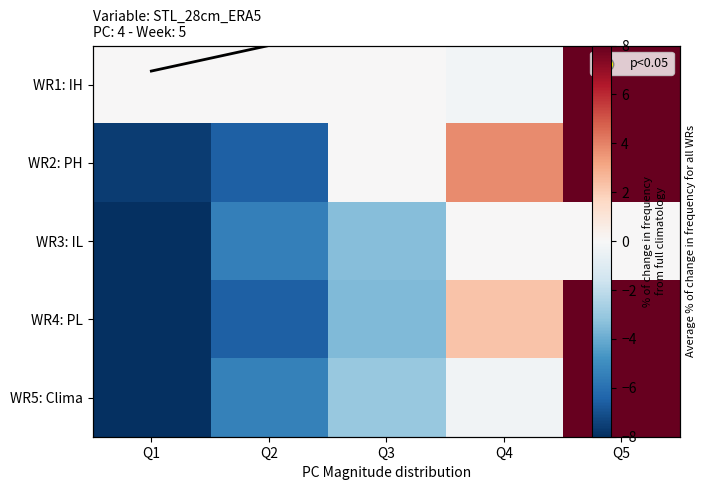

What is the minimum value shown in the chart?

-8.6